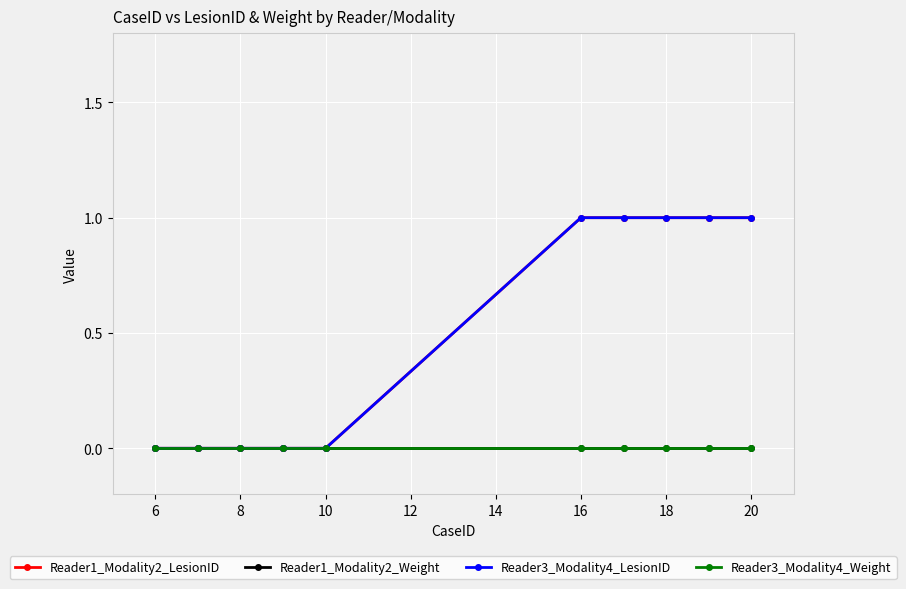

Does the chart have visible grid lines?

Yes